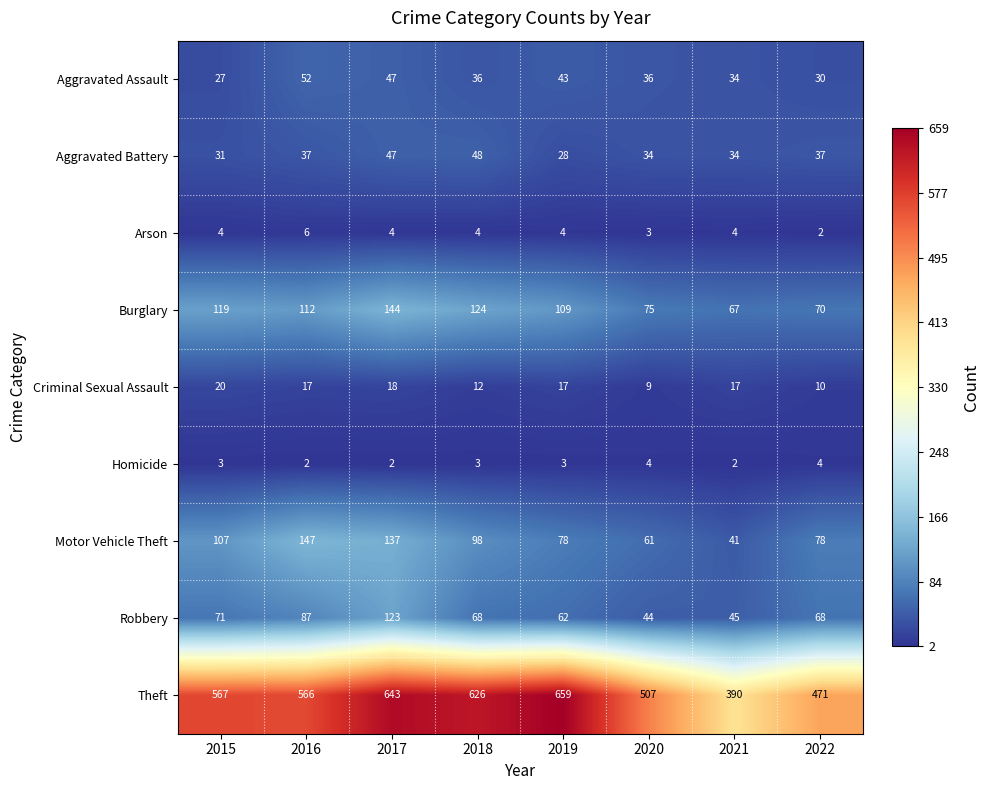

At how many categories does at least one series exceed 589?

3